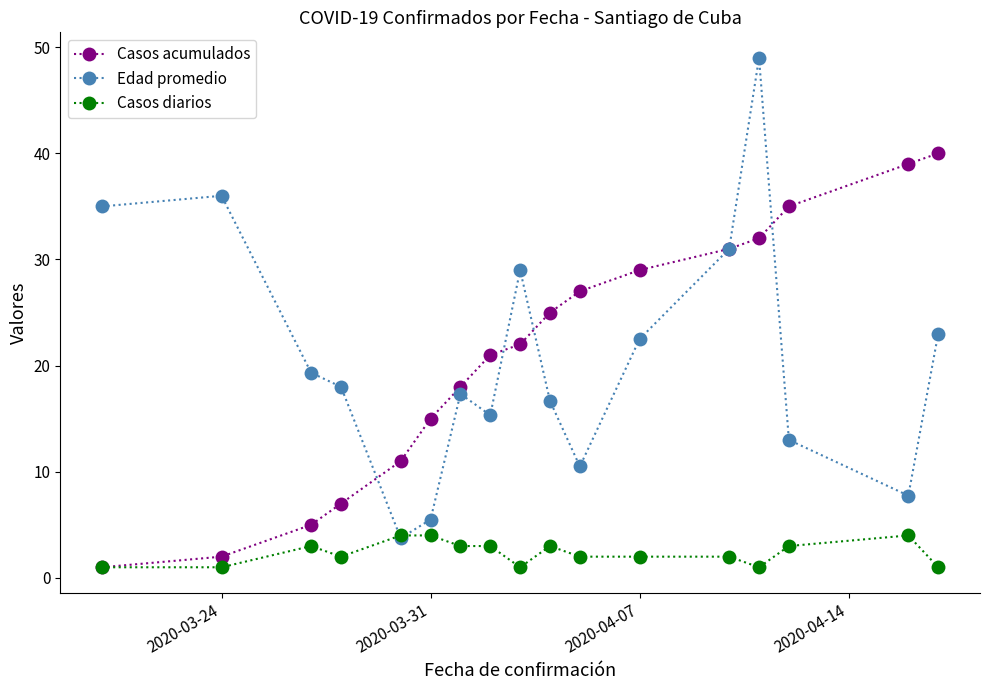

What is the maximum value shown in the chart?

49.0